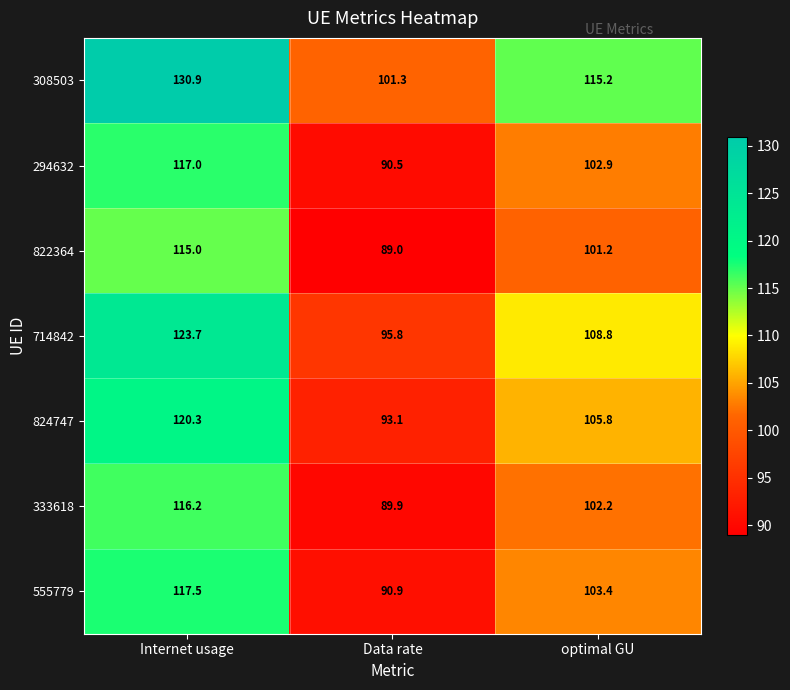

True or false: 308503 has a value of 46.1 at Data rate.

False